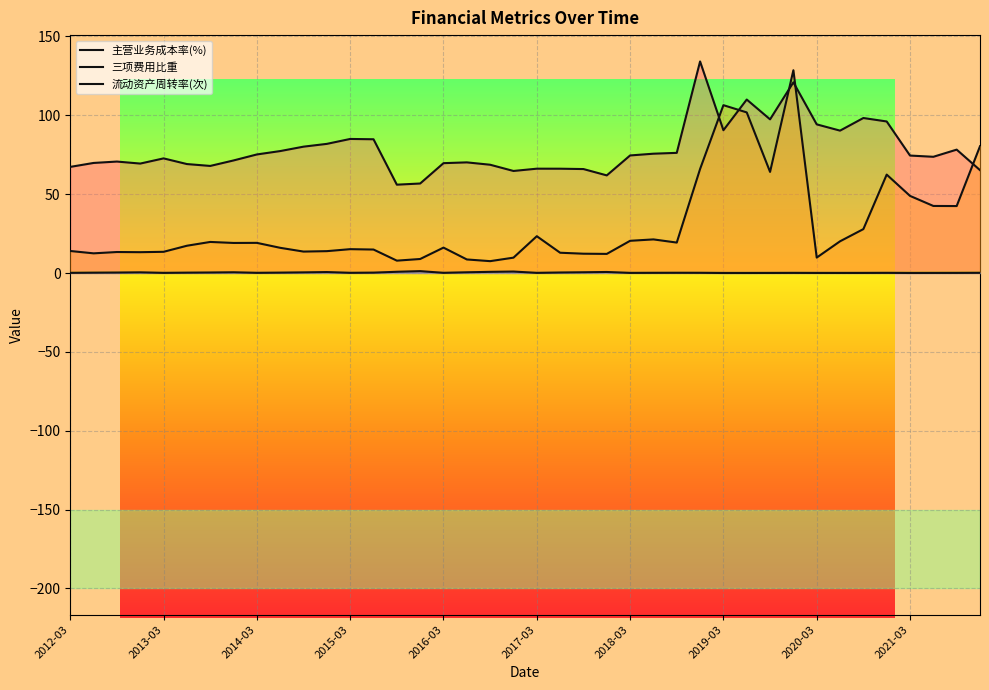

What is the total value across all series at 31?

249.6